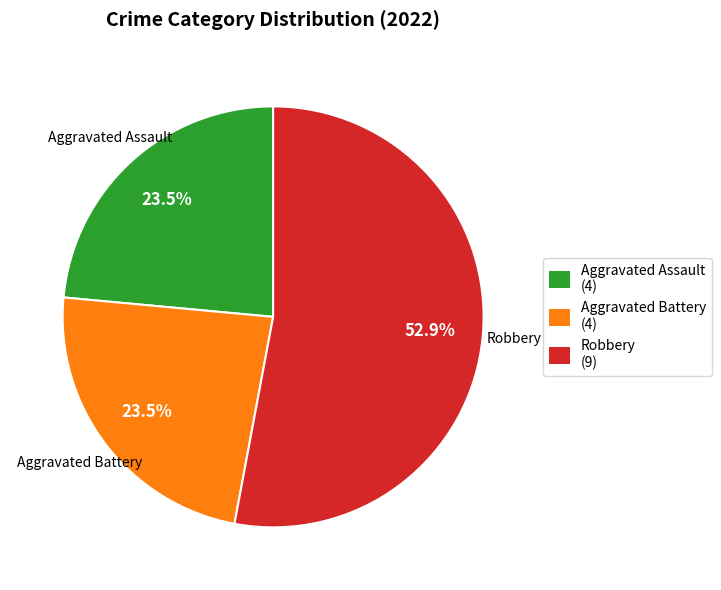

Does any single category account for the majority?

Yes